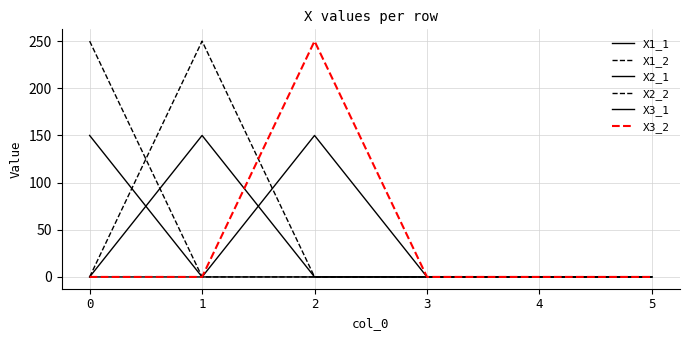

Rank the series at 5 from lowest to highest value.

X1_1, X1_2, X2_1, X2_2, X3_1, X3_2